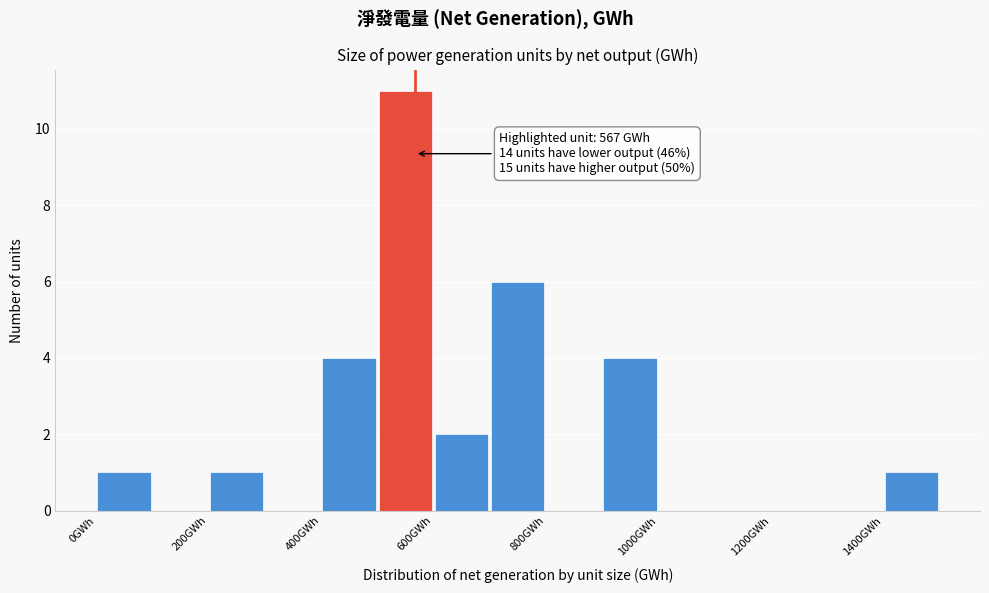

Which range on the x-axis has the tallest bar?

500 to 600